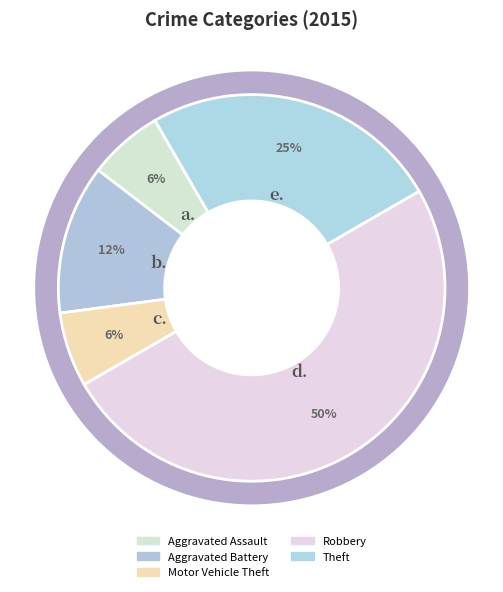

To the nearest percent, what is the difference between the Theft and Motor Vehicle Theft slice percentages?

19%